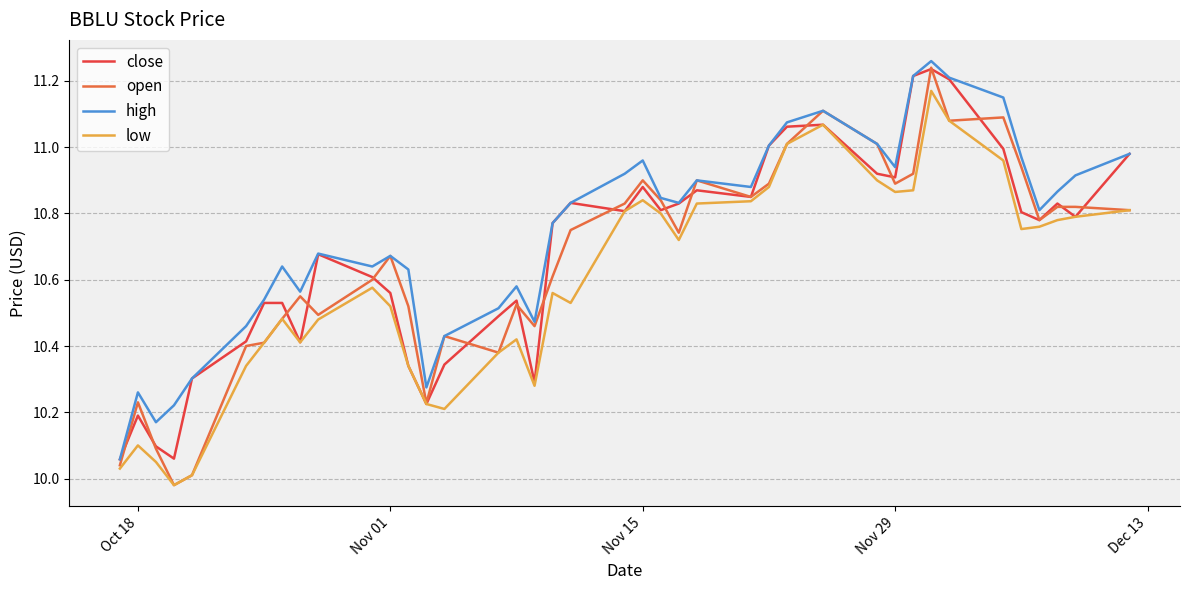

Which series has the largest total across all categories?

high